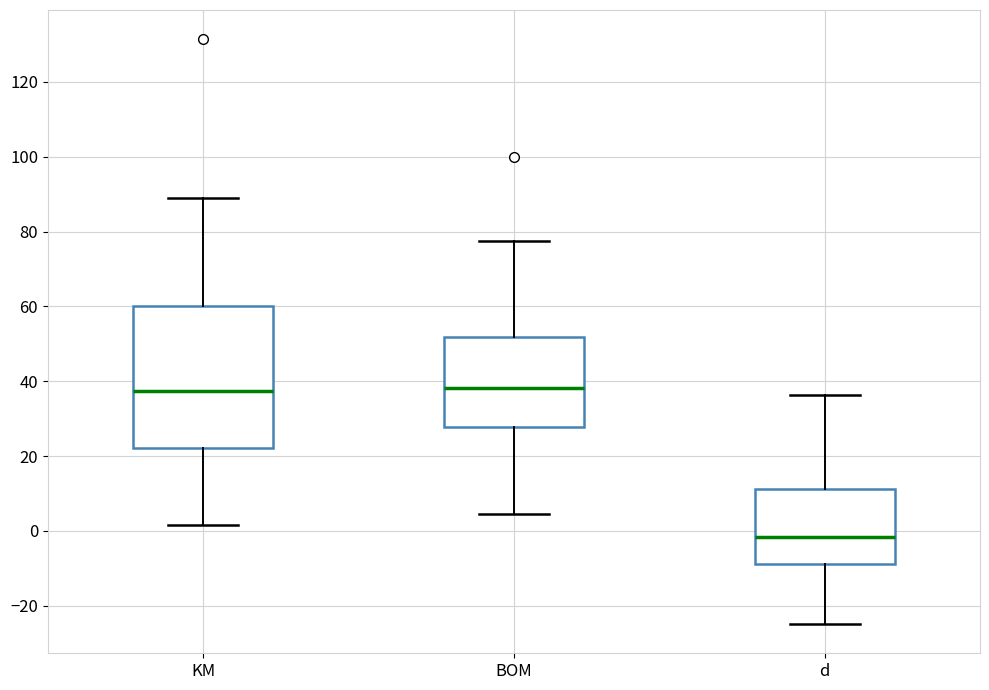

Where is the upper edge of the box for KM on the y-axis? The values are not printed on the chart, so give them approximately, as read against the axis.

60